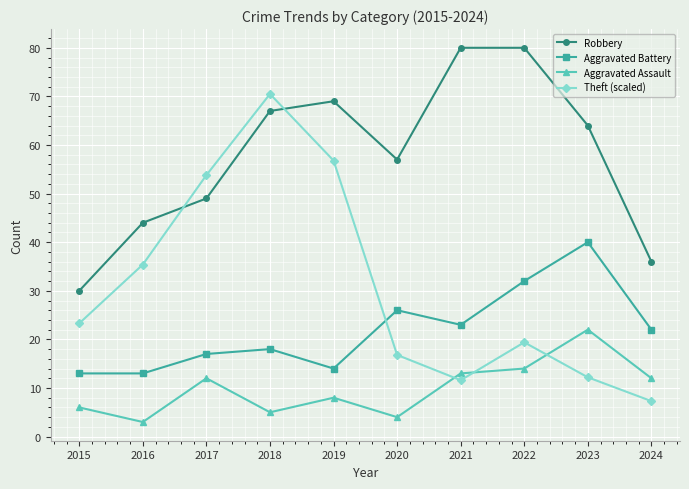

Which series has the largest total across all categories?

Robbery